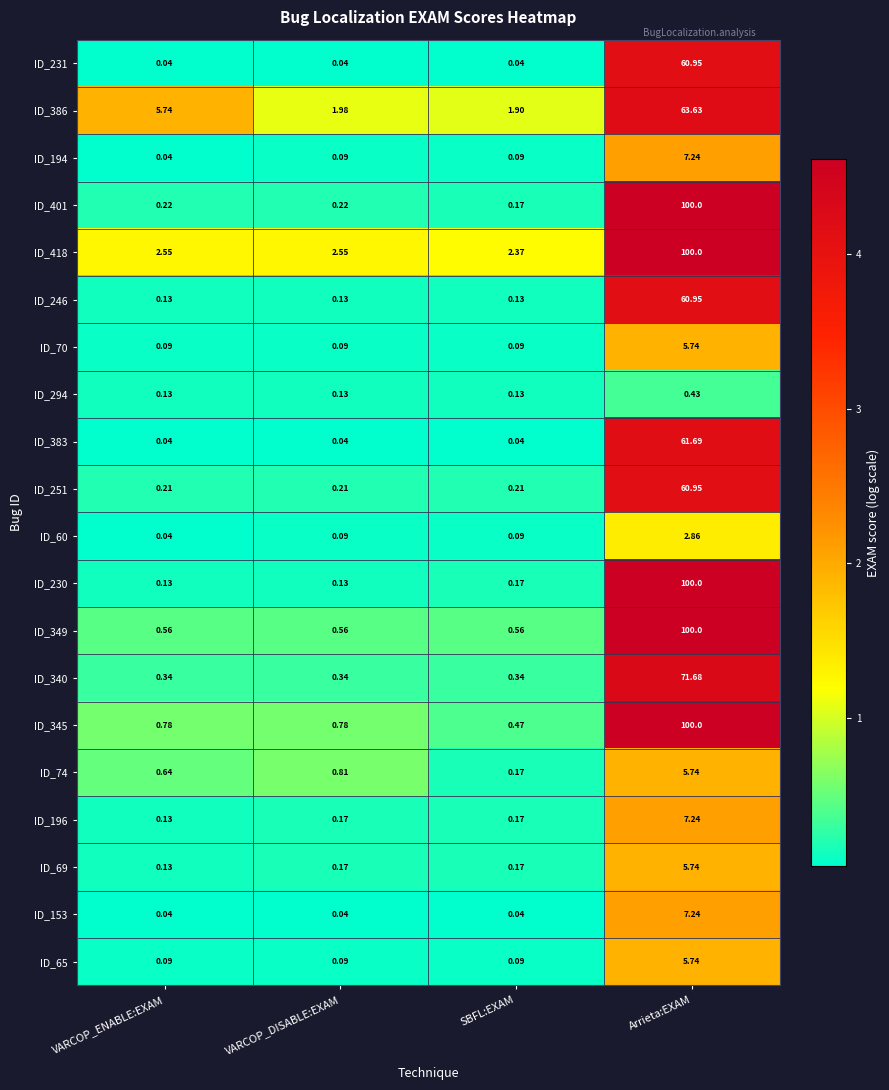

Rank the categories by ID_386 value from lowest to highest.

SBFL:EXAM, VARCOP_DISABLE:EXAM, VARCOP_ENABLE:EXAM, Arrieta:EXAM